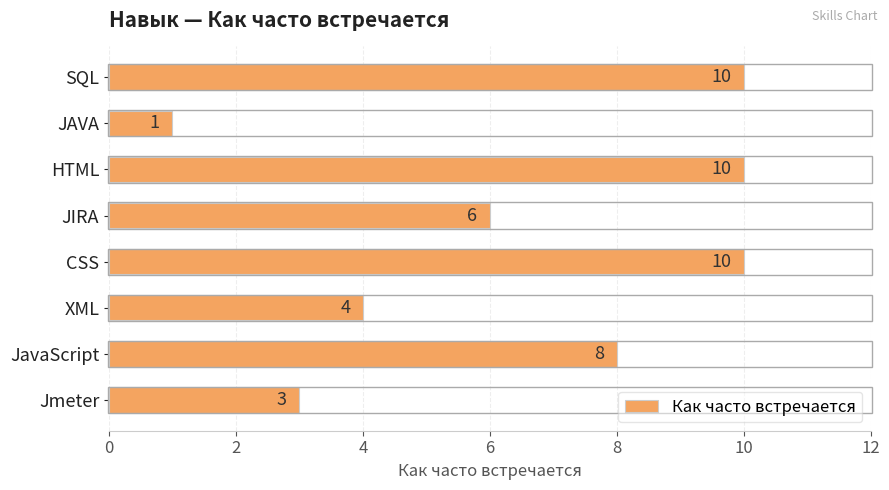

How many values are between 4 and 10?

6